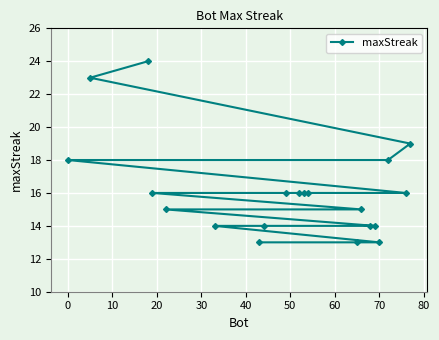

Reading right to left, transcribe all the data shown in this chart.

19	16	18	13	14	14	15	13	16	16	16	16	14	13	14	15	16	24	23	18